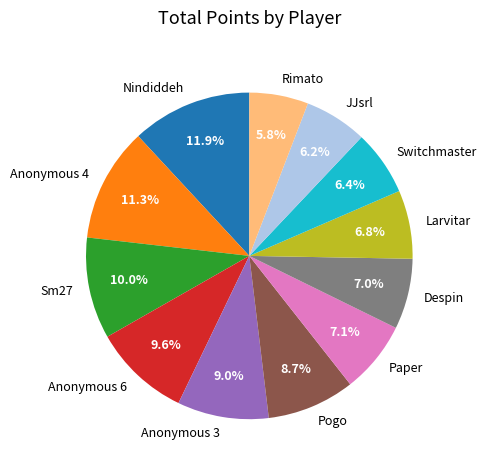

Is Rimato the majority of the pie?

No